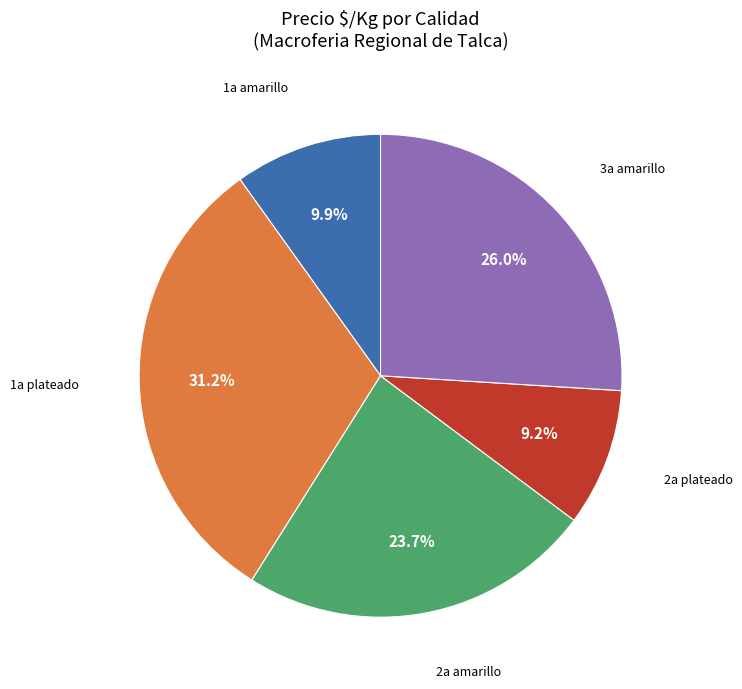

Rank the categories by value from highest to lowest.

1a plateado, 3a amarillo, 2a amarillo, 1a amarillo, 2a plateado